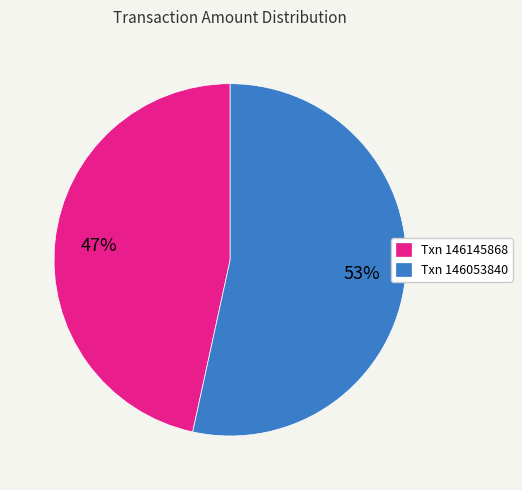

What is the ratio of the value at Txn 146053840 to the value at Txn 146145868?

1.1